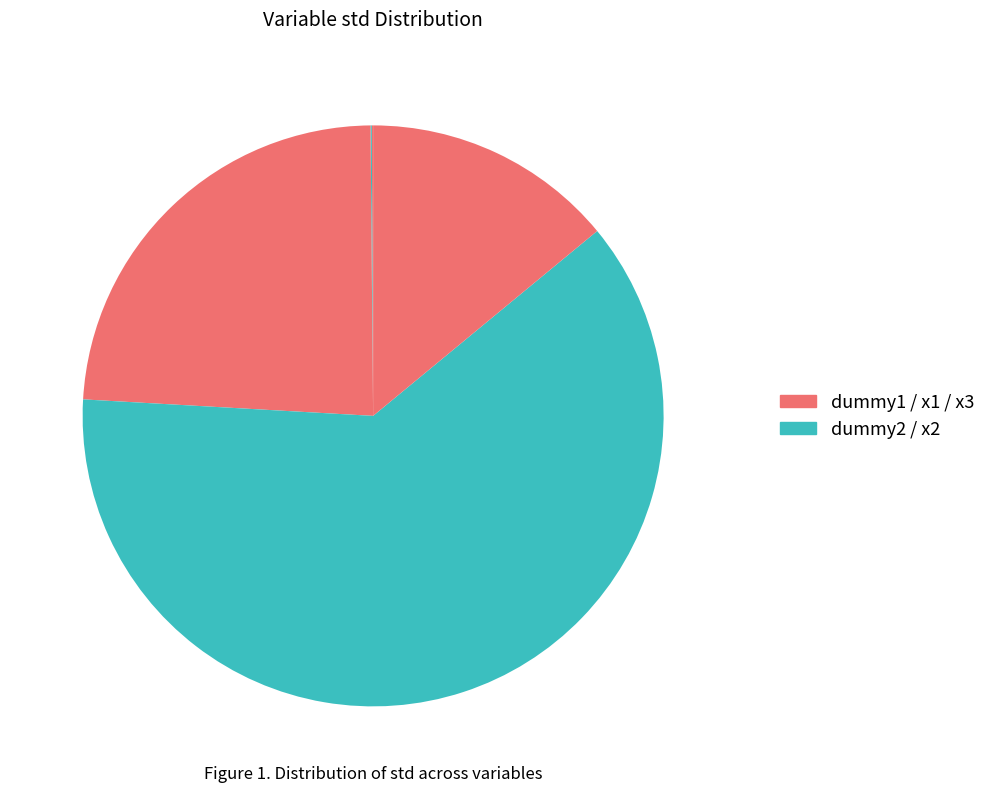

Count the number of slices in the pie.

5